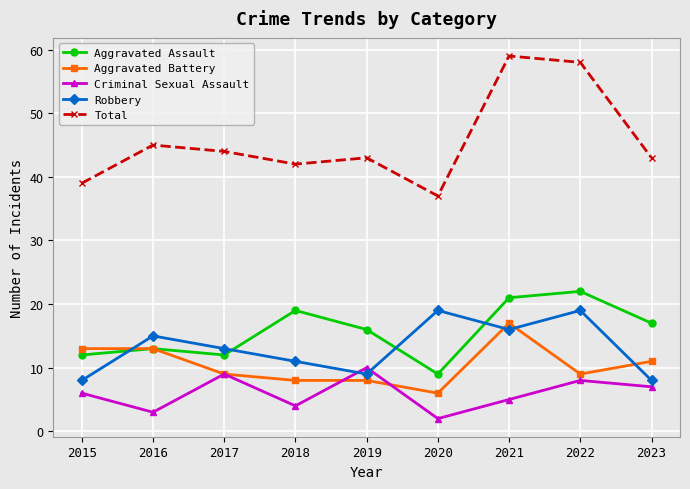

Which category has the highest value across all series?

2021